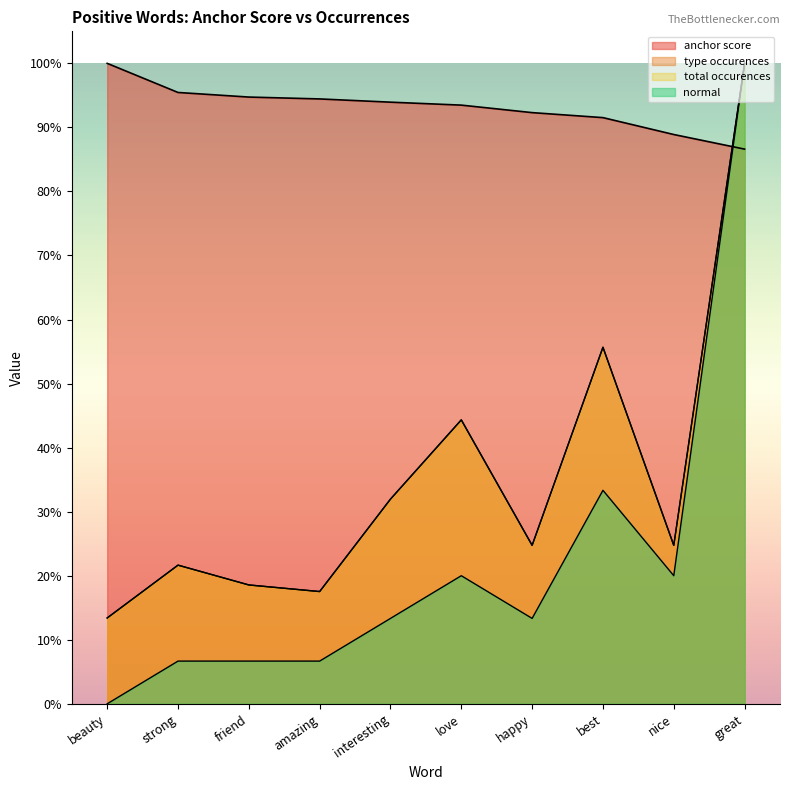

Reading left to right, what are all the values shown in this chart?

anchor score: beauty=1.0	strong=1.0	friend=0.9	amazing=0.9	interesting=0.9	love=0.9	happy=0.9	best=0.9	nice=0.9	great=0.9
type occurences: beauty=0.1	strong=0.2	friend=0.2	amazing=0.2	interesting=0.3	love=0.4	happy=0.2	best=0.6	nice=0.2	great=1.0
total occurences: beauty=0.1	strong=0.2	friend=0.2	amazing=0.2	interesting=0.3	love=0.4	happy=0.2	best=0.6	nice=0.2	great=1.0
normal: beauty=0.0	strong=0.1	friend=0.1	amazing=0.1	interesting=0.1	love=0.2	happy=0.1	best=0.3	nice=0.2	great=1.0